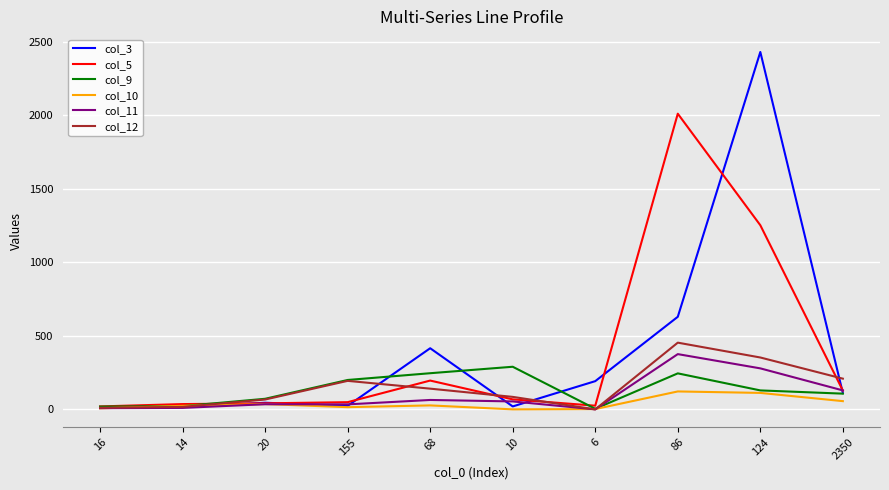

At which category is the sum across all series the highest?

124